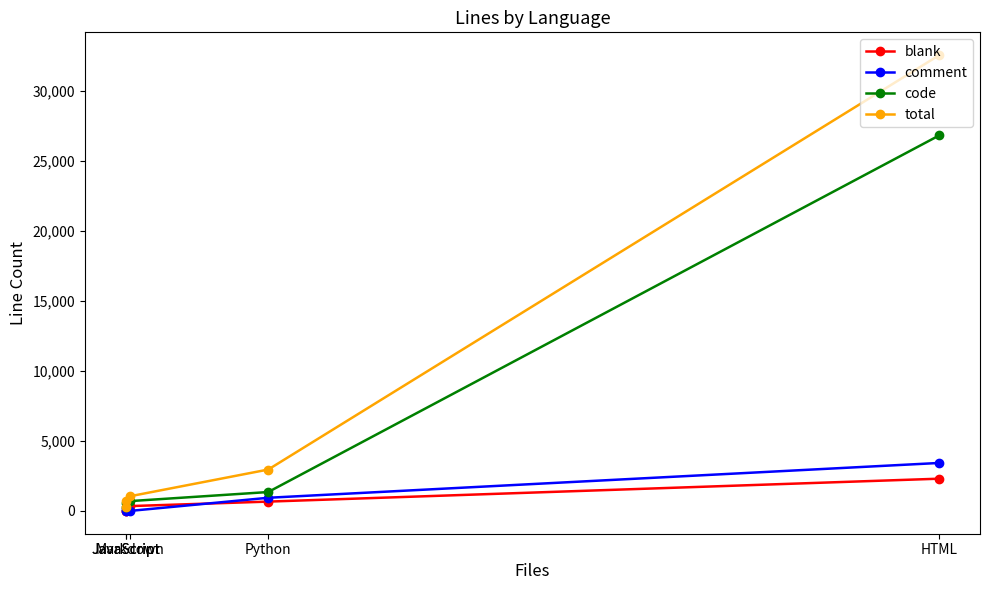

What are all the series names shown in the legend?

blank, comment, code, total